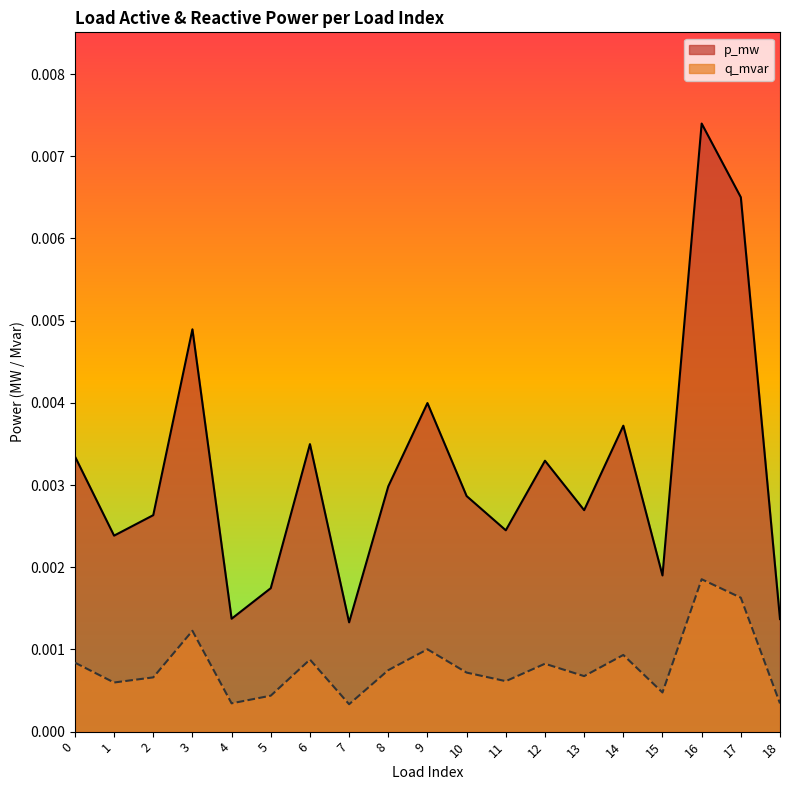

True or false: p_mw and q_mvar intersect in this chart.

False